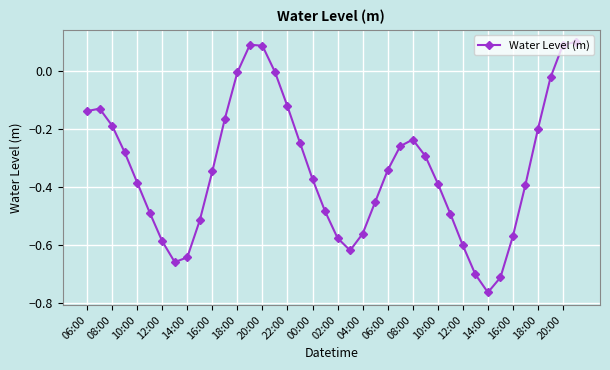

How many negative values are there?

36